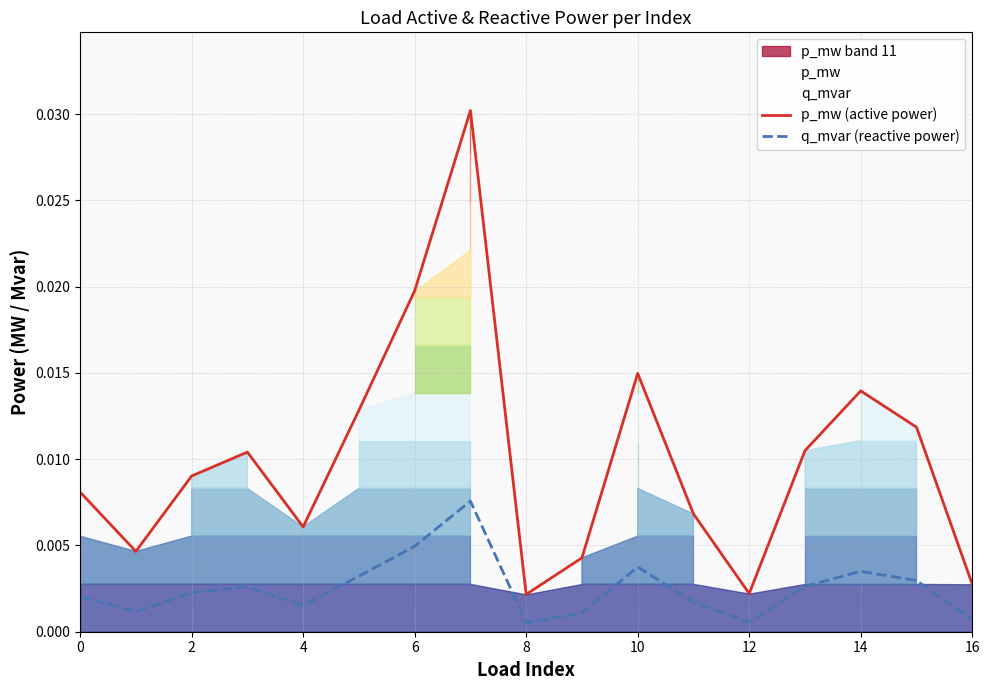

How many interior local peaks does the p_mw (active power) series have?

4